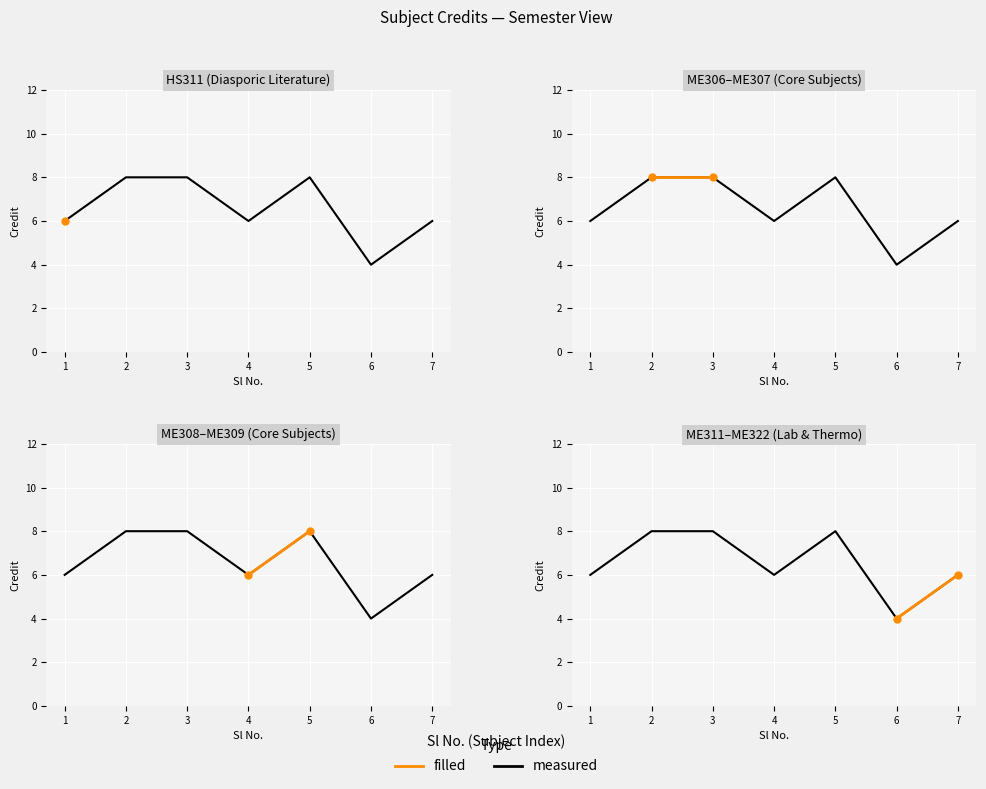

What is the sum of the values at 2 and 4?

14